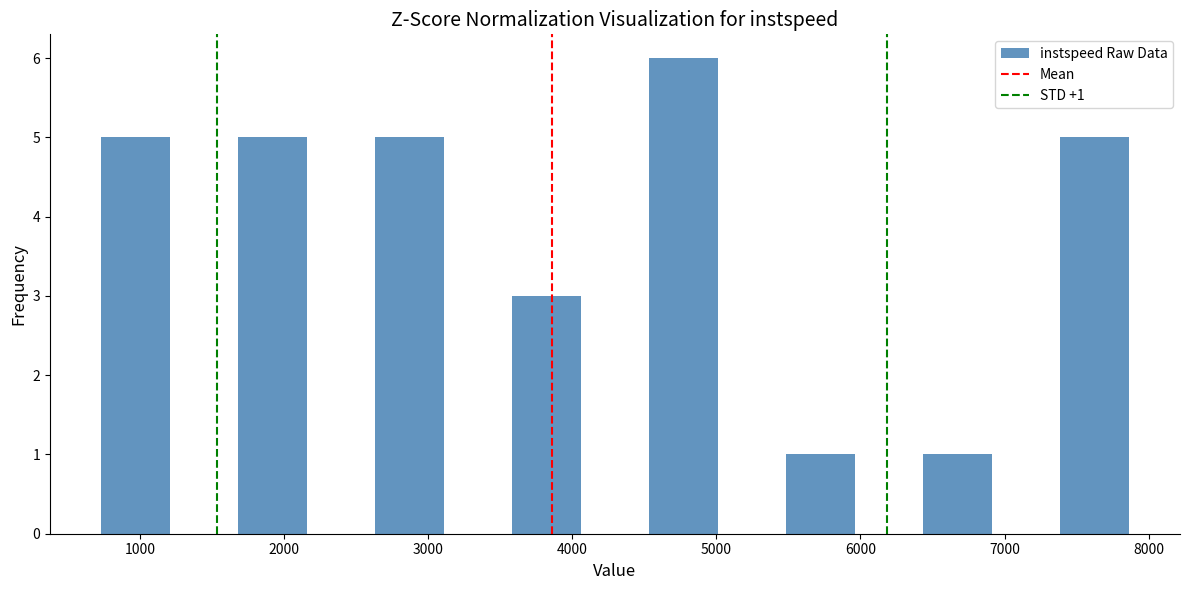

Over which range of the x-axis is the bar tallest?

4500 to 5000